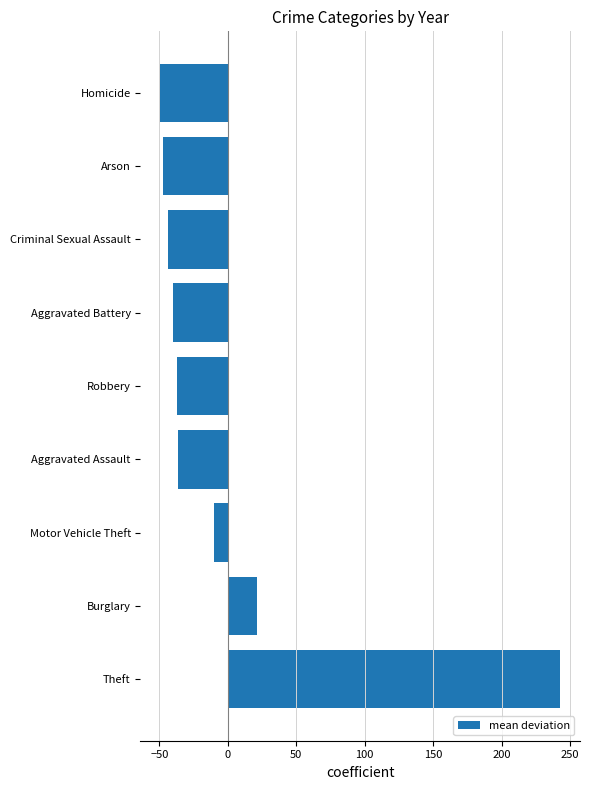

How many values are below -37?

5